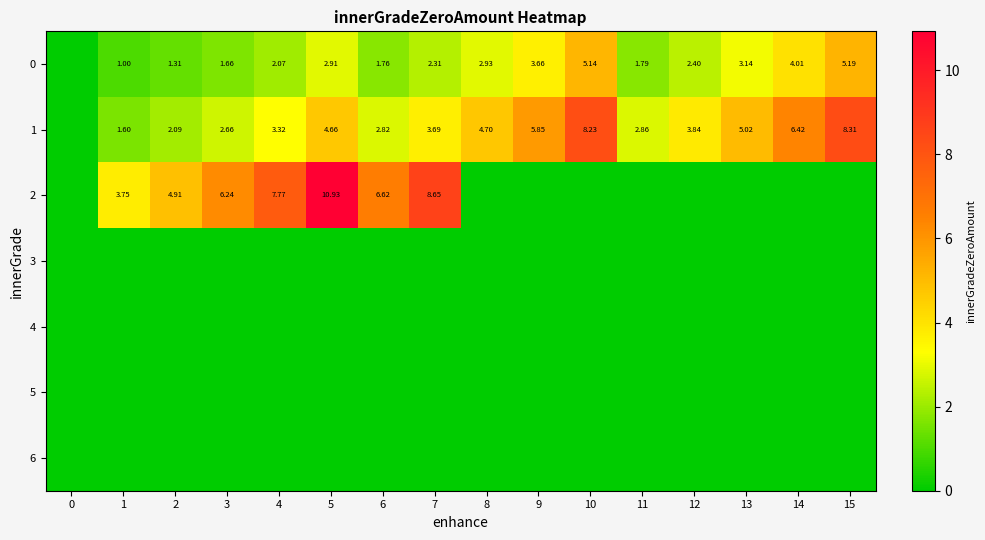

Rank the categories by 4 value from lowest to highest.

0, 1, 2, 3, 4, 5, 6, 7, 8, 9, 10, 11, 12, 13, 14, 15